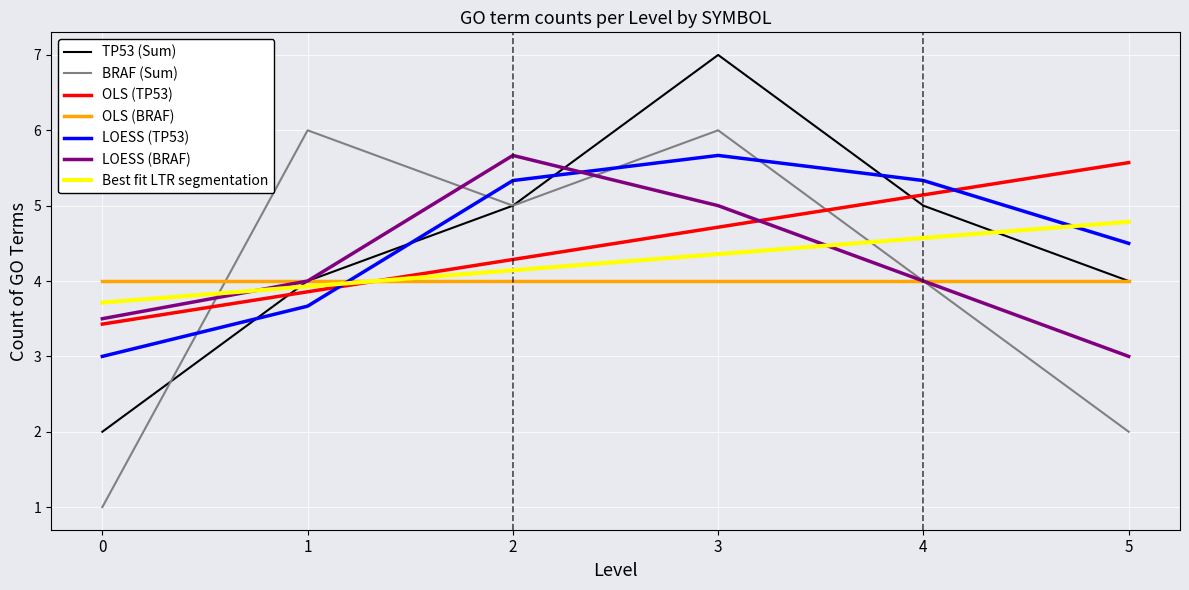

How many times do Best fit LTR segmentation and OLS (TP53) cross each other?

1